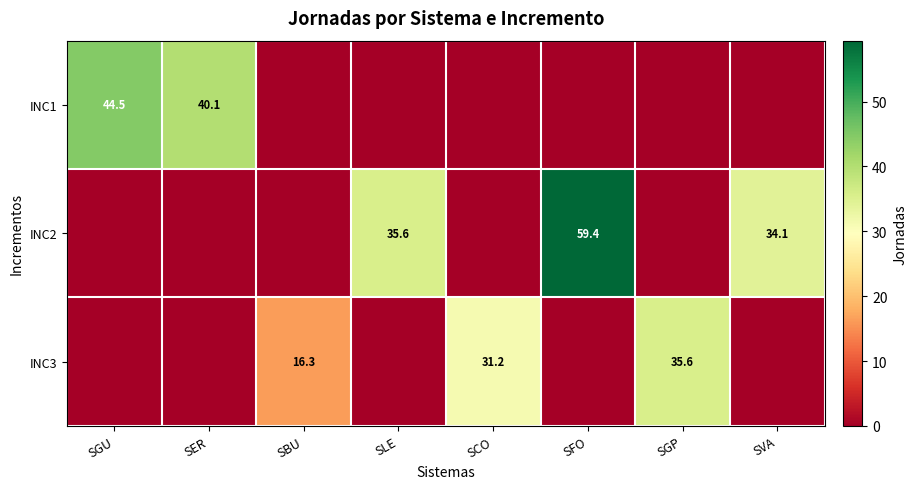

How many data points does each series have?

8